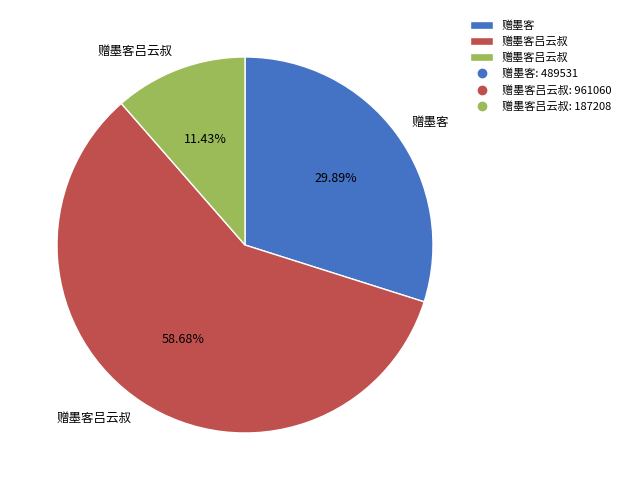

Is there any slice that represents more than half of the pie?

Yes